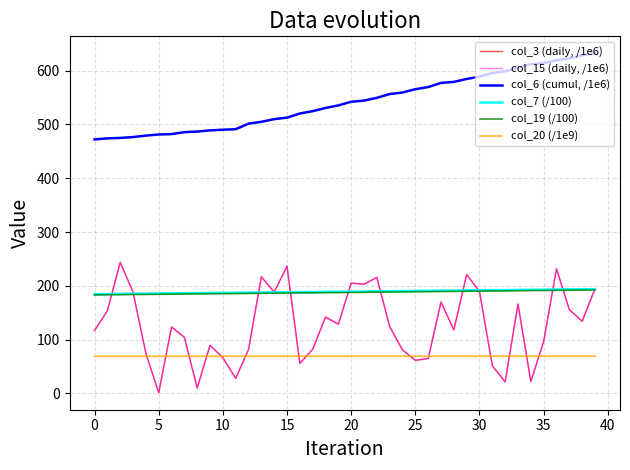

True or false: col_15 (daily, /1e6) and col_3 (daily, /1e6) intersect in this chart.

False